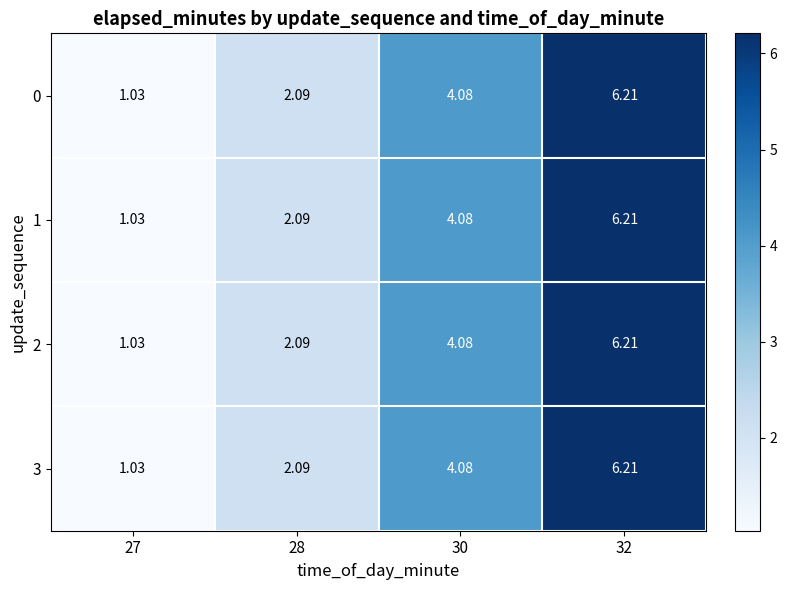

How many distinct data groups are displayed?

4